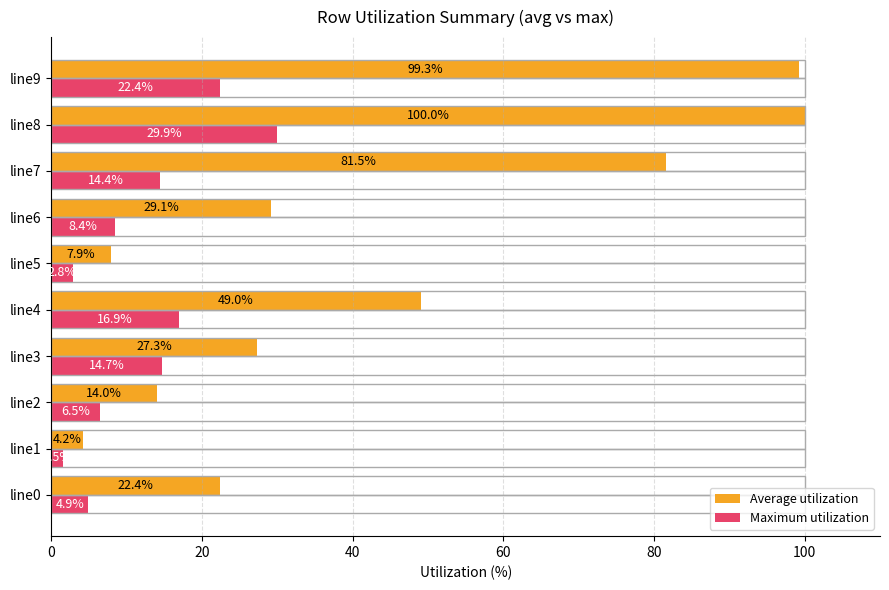

Which series changed the most between line1 and line8?

Average utilization